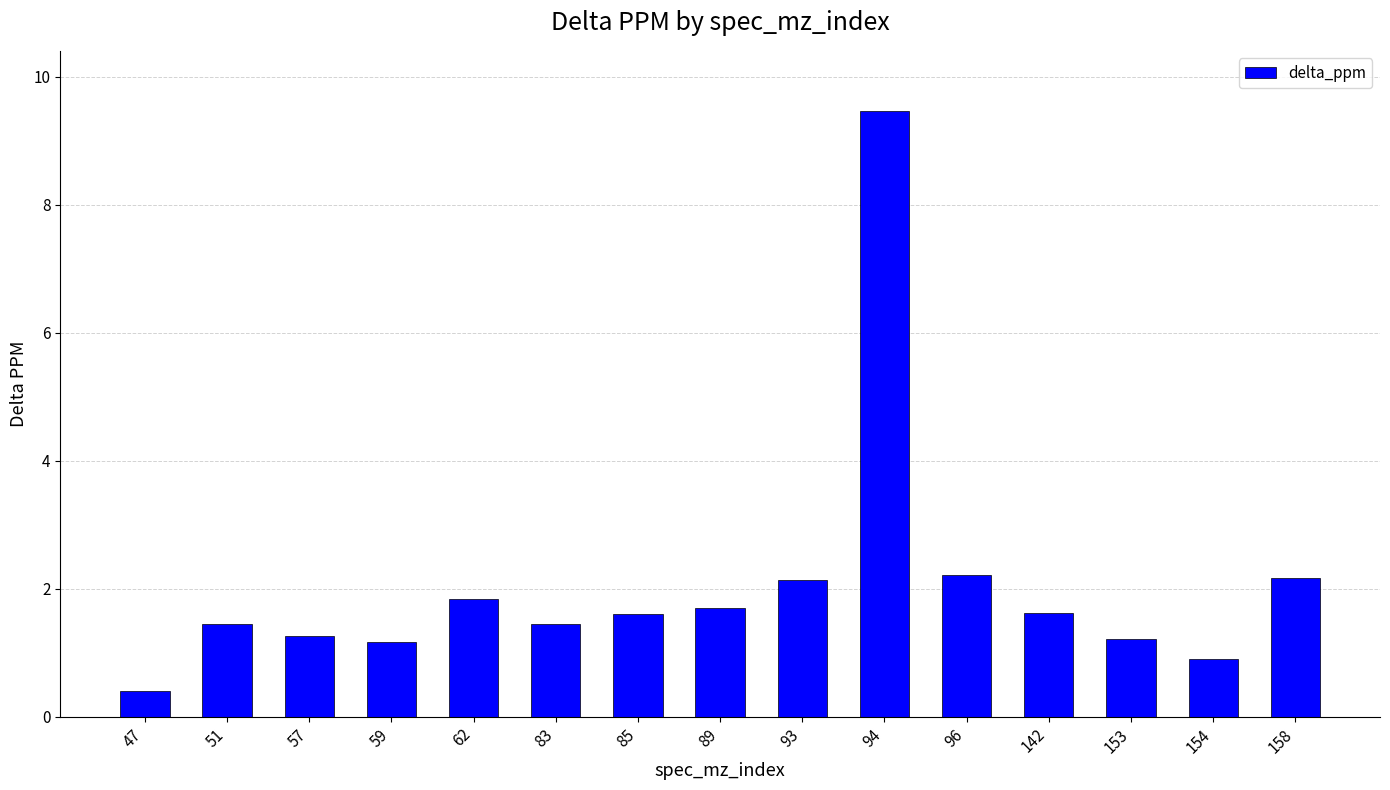

Which category has the highest value across all series?

94